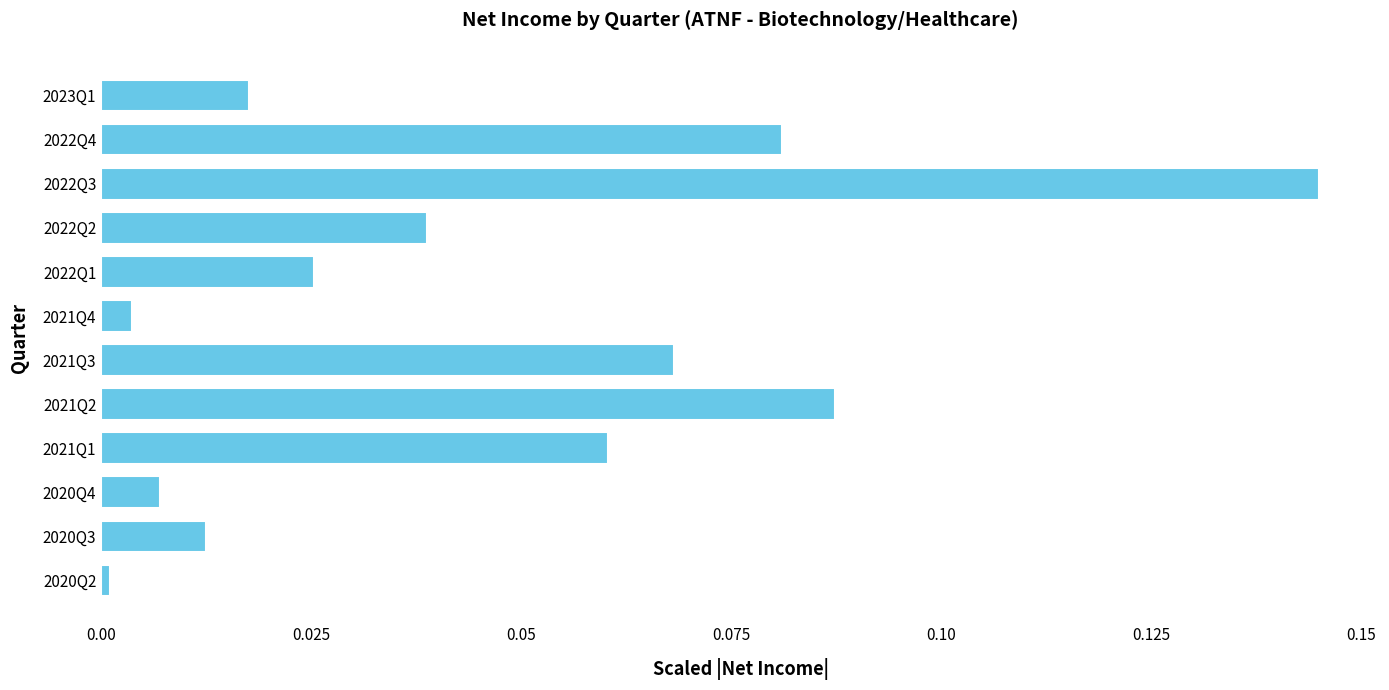

Which has a higher value, 2022Q2 or 2023Q1?

2022Q2